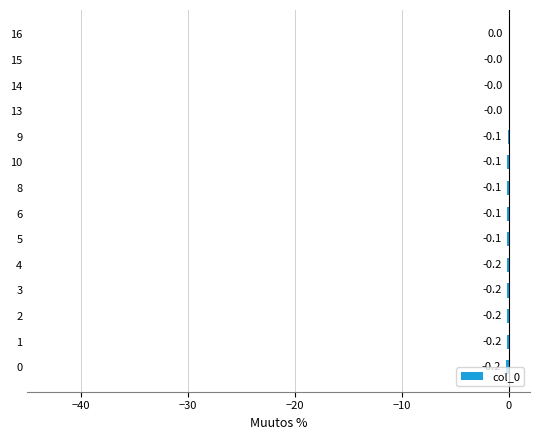

How many distinct data groups are displayed?

1